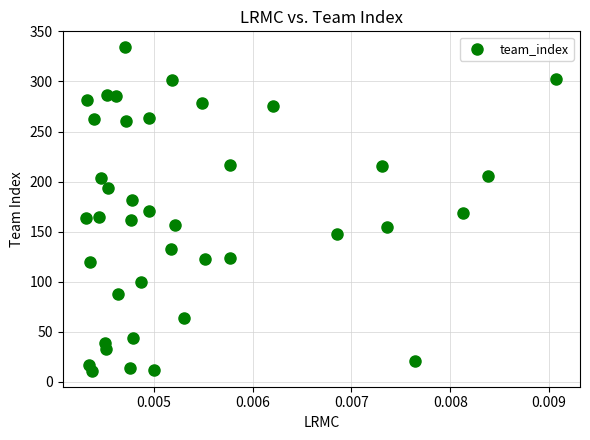

What is the range of Y values (max minus min)?

323